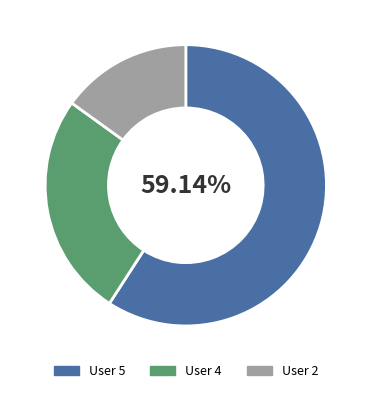

Does any single category account for the majority?

Yes